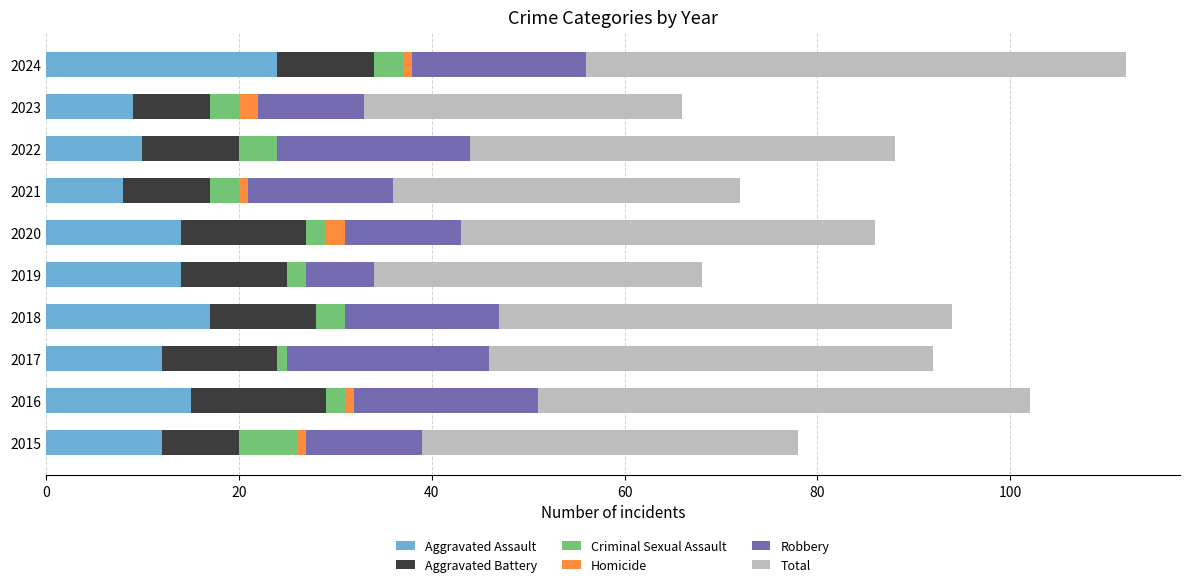

What is the sum of all Aggravated Assault values?

135